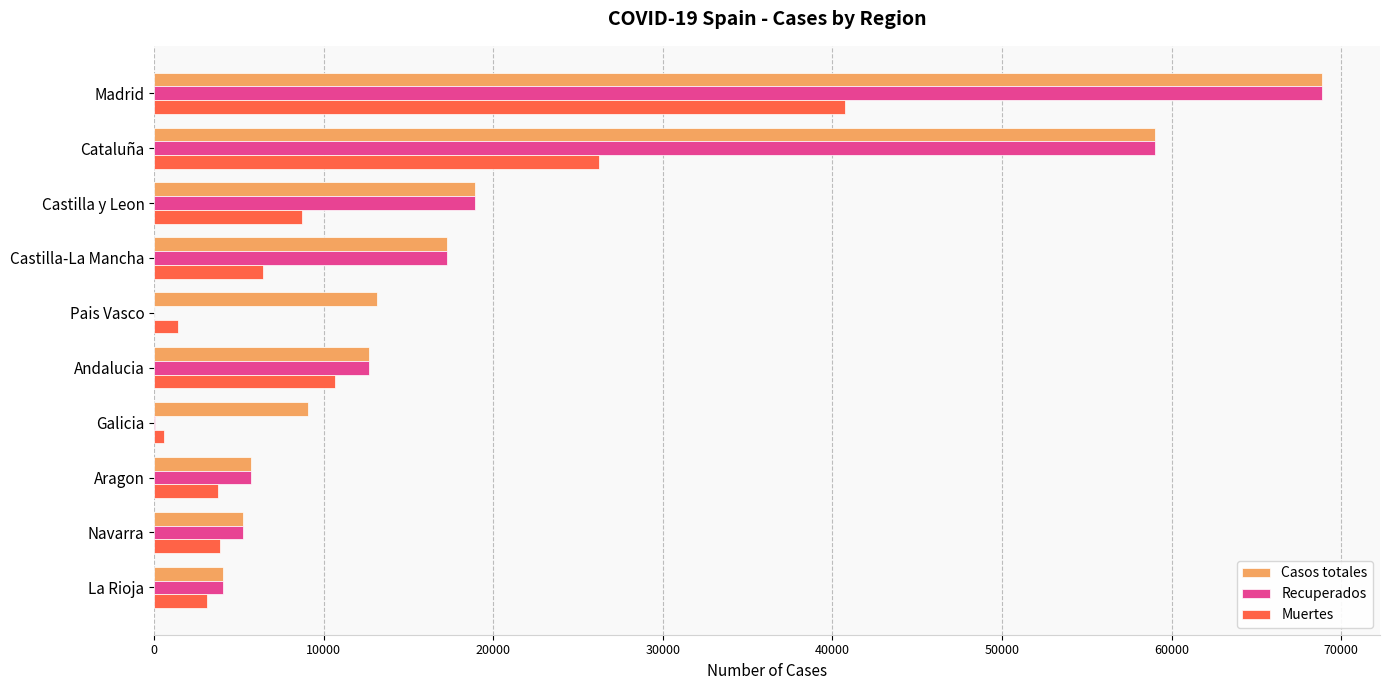

Is it true that Casos totales equals 18907 at Castilla y Leon?

True